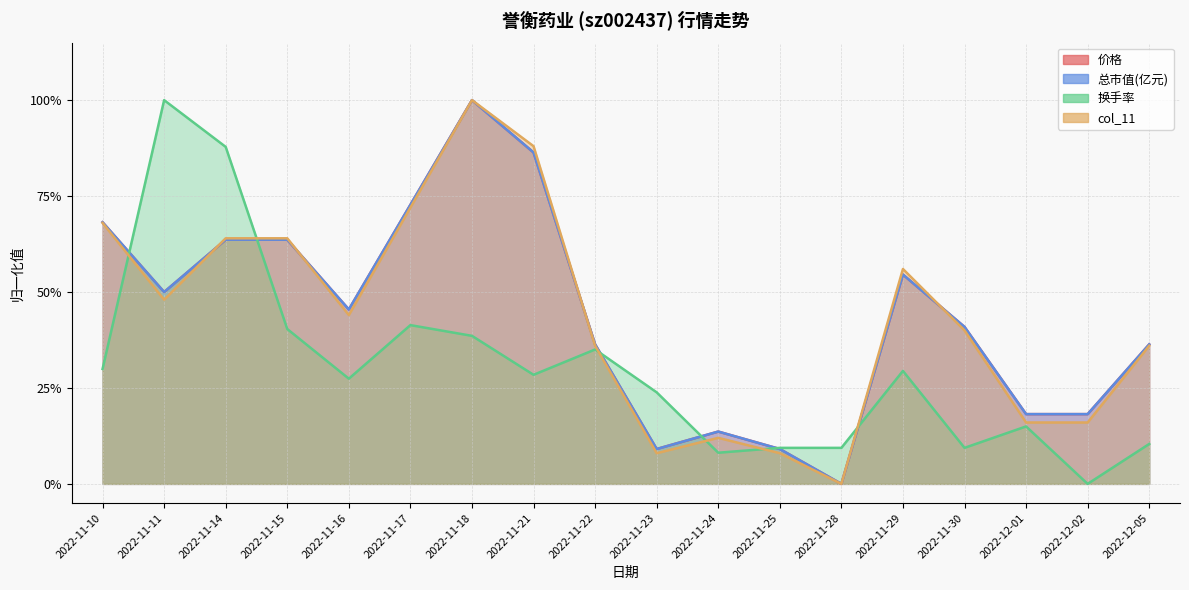

What is the highest value of the col_11 series?

1.0